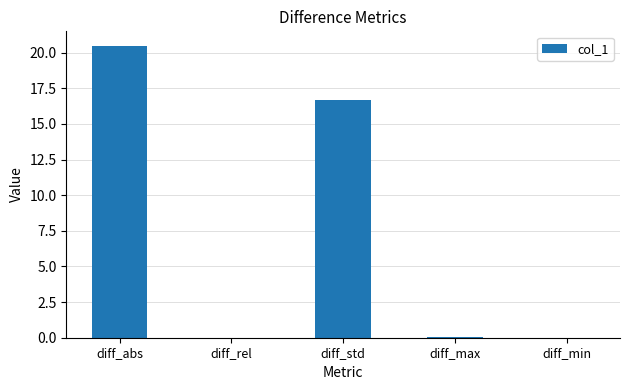

What is the sum of all values?

37.3